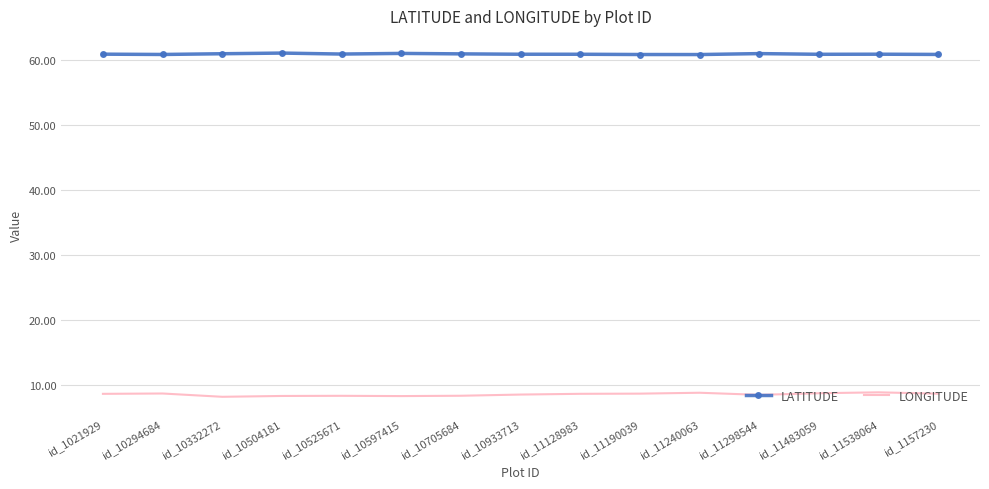

What position from the right is id_10597415?

10